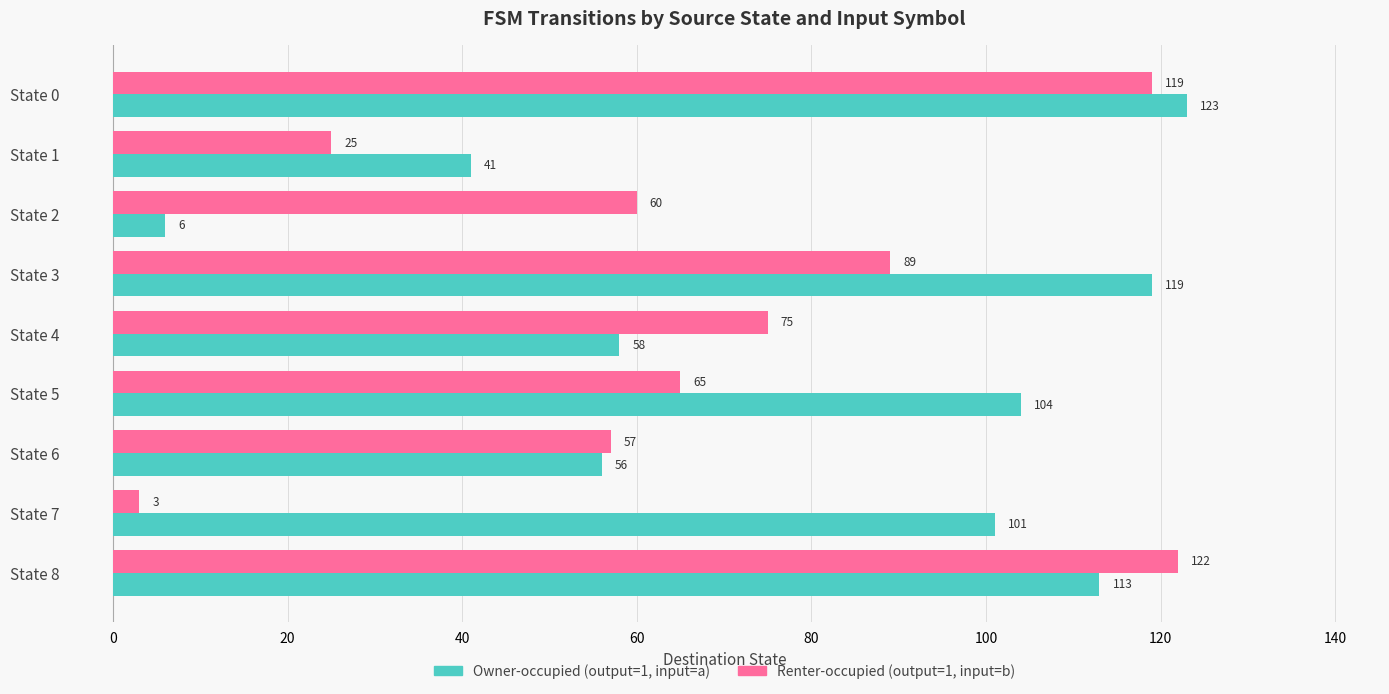

True or false: Owner-occupied (output=1, input=a) has a value of 167 at State 3.

False